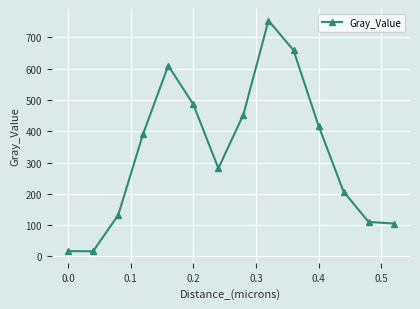

What is the value of the 7th point from the left?

281.5